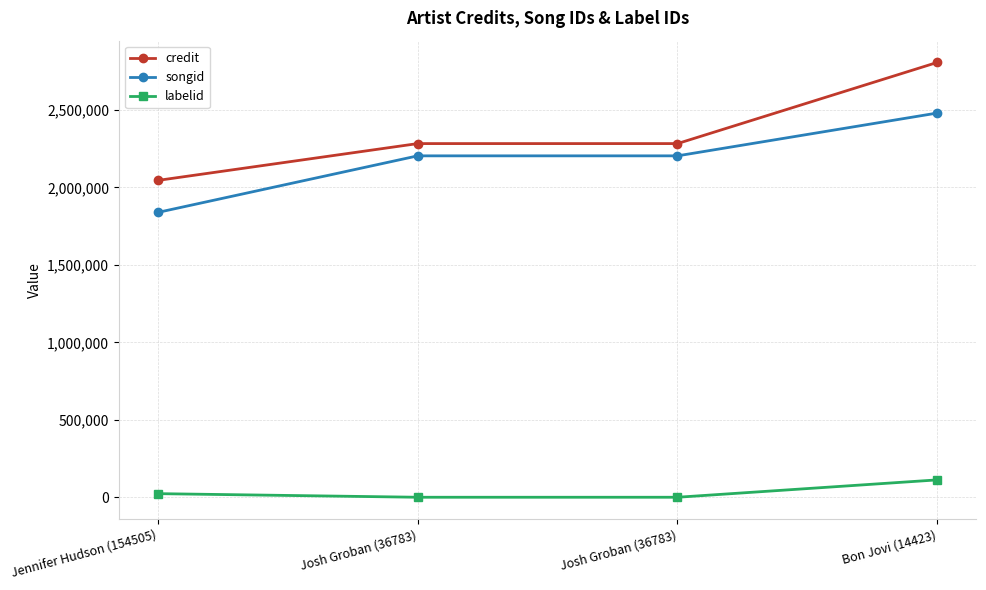

What is the label of the 4th point from the right?

Jennifer Hudson (154505)